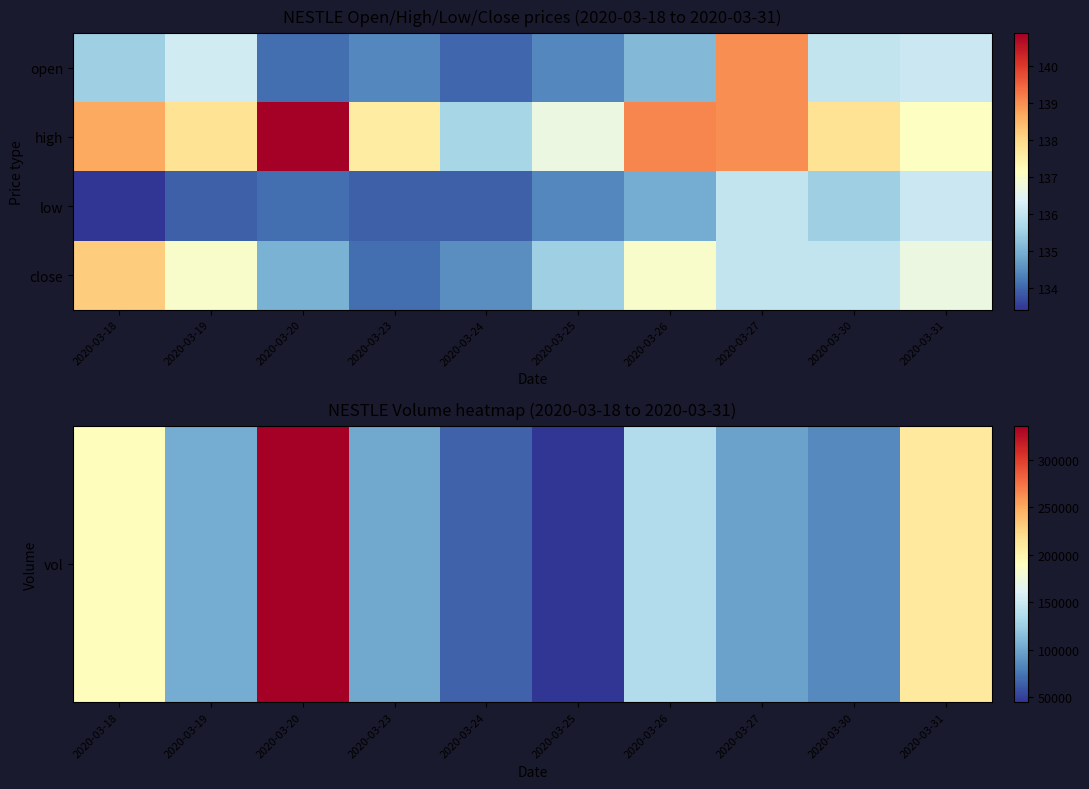

At which category is the sum across all series the highest?

2020-03-20